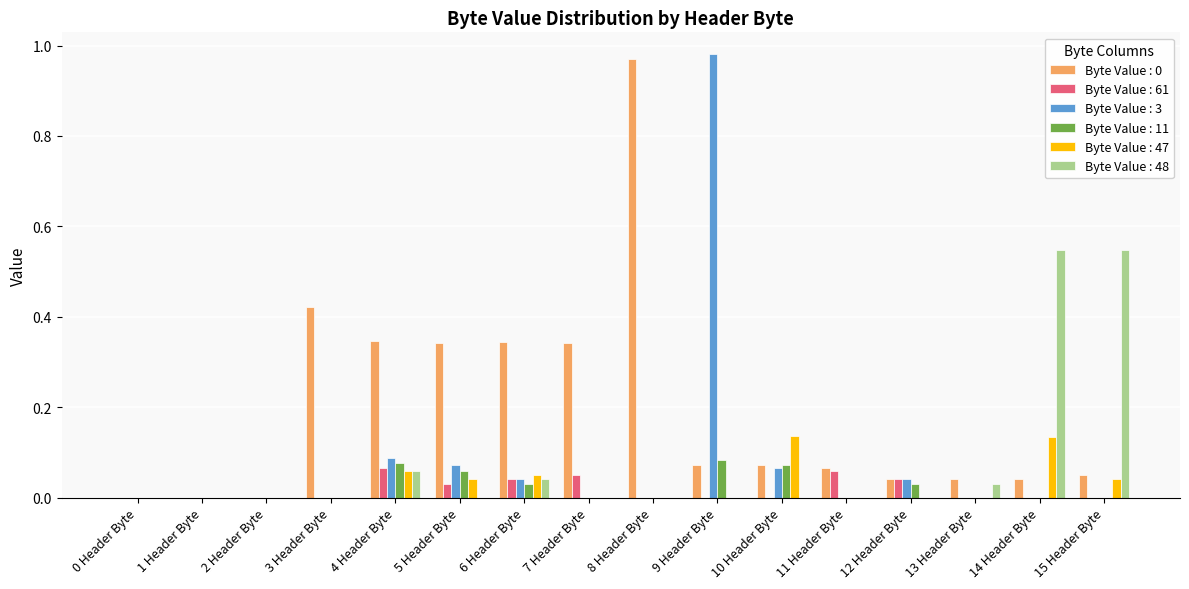

At which category is the sum across all series the highest?

9 Header Byte